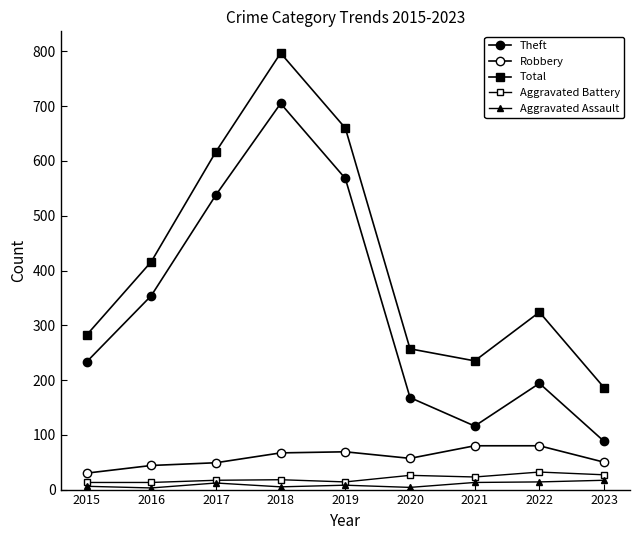

How many lines are shown in the chart?

5